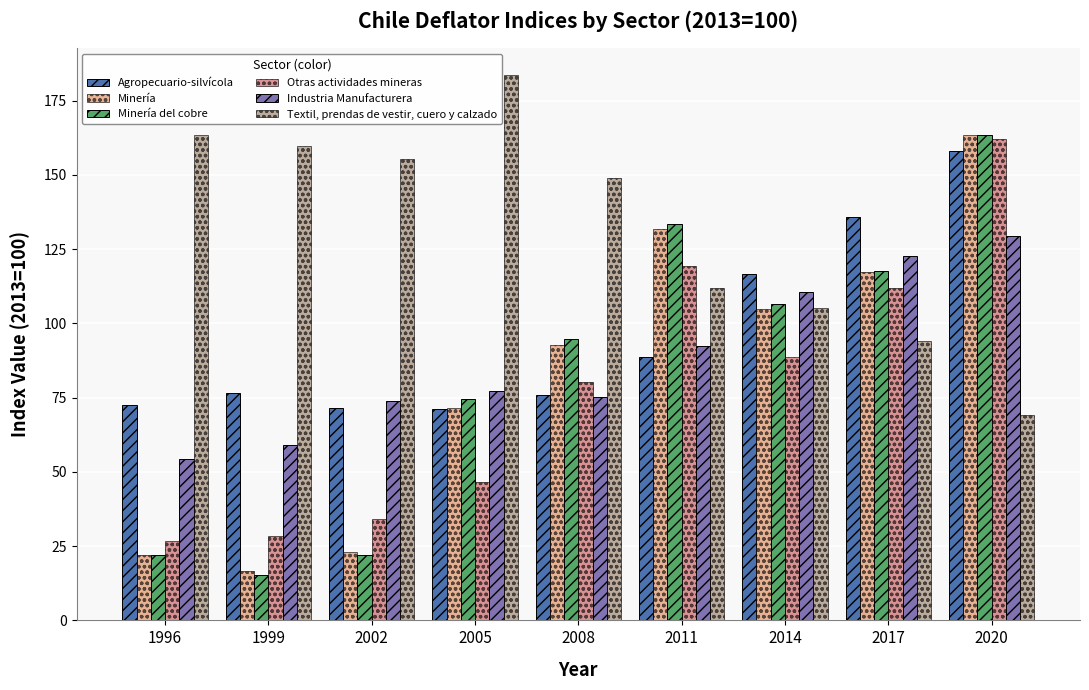

What are all the series names shown in the legend?

Agropecuario-silvícola, Minería, Minería del cobre, Otras actividades mineras, Industria Manufacturera, Textil, prendas de vestir, cuero y calzado